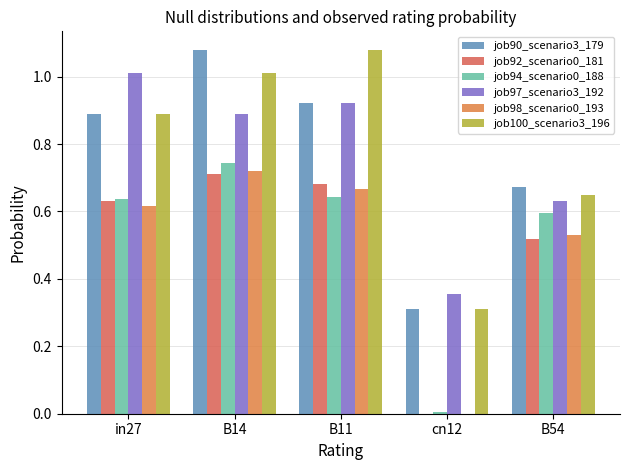

How many positive values does the job98_scenario0_193 series have?

4